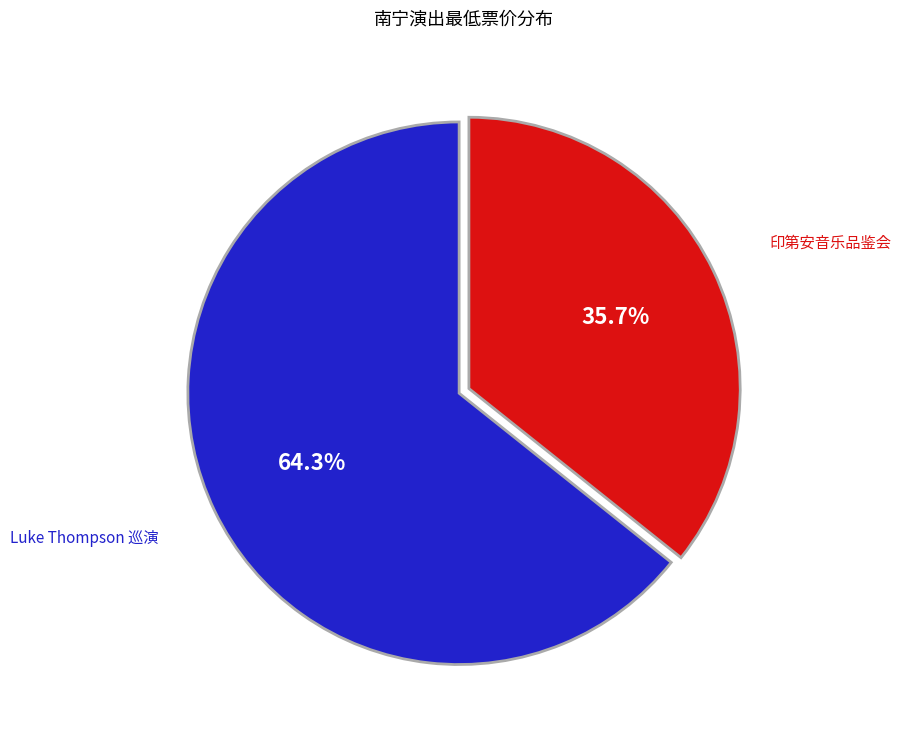

Rank the categories by value from lowest to highest.

印第安音乐品鉴会, Luke Thompson 巡演